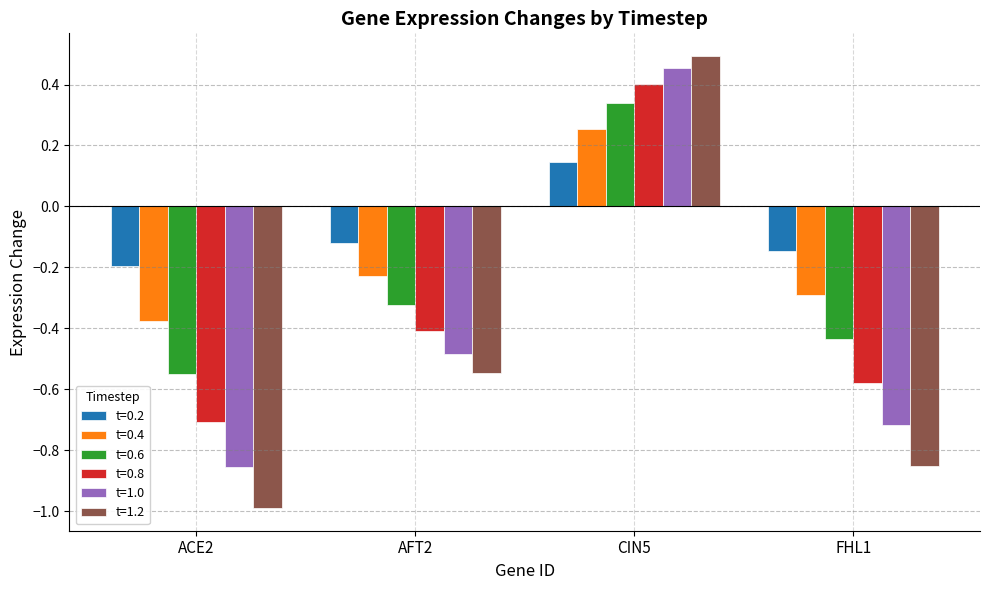

Are the bars grouped side by side (vs. stacked)?

Yes